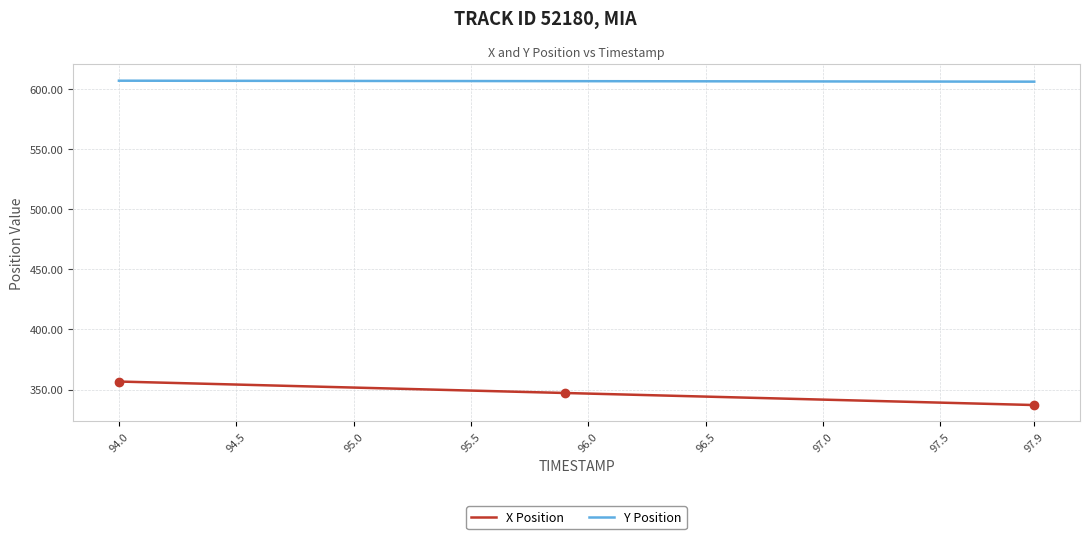

True or false: X Position and Y Position intersect in this chart.

False